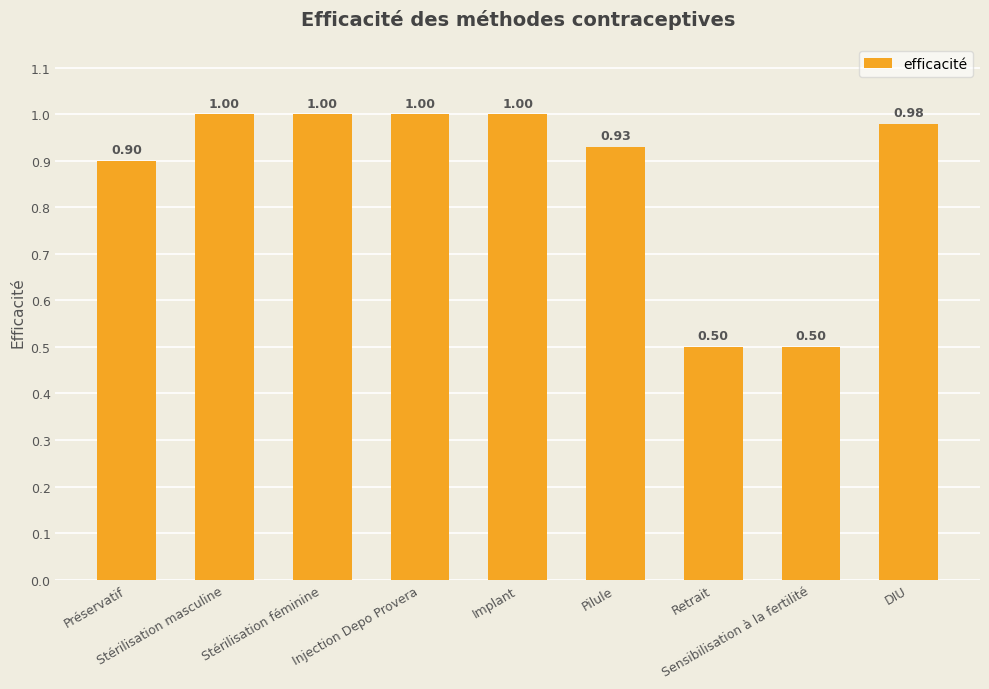

What position from the left is Sensibilisation à la fertilité?

8